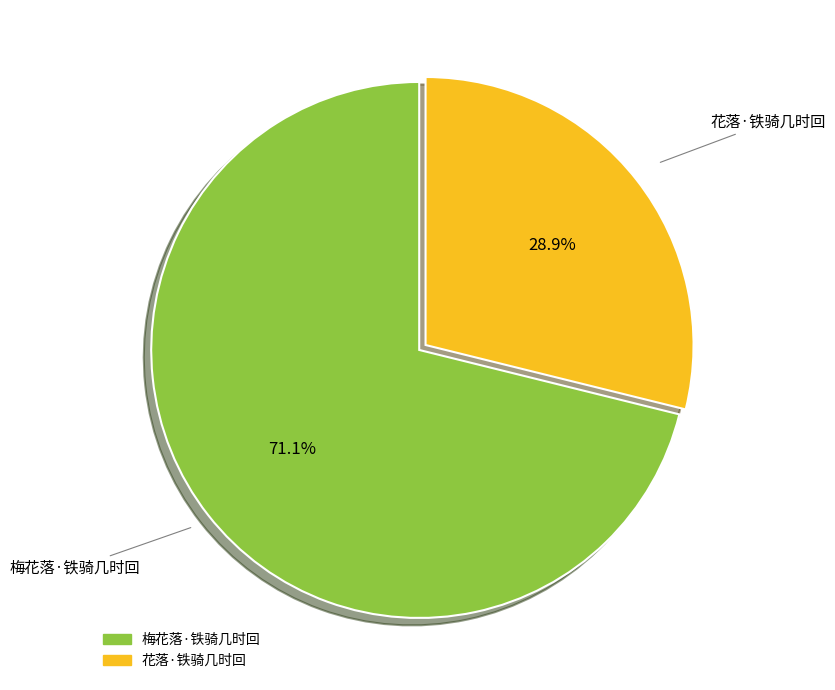

To the nearest percent, what portion does 梅花落·铁骑几时回 represent?

71%